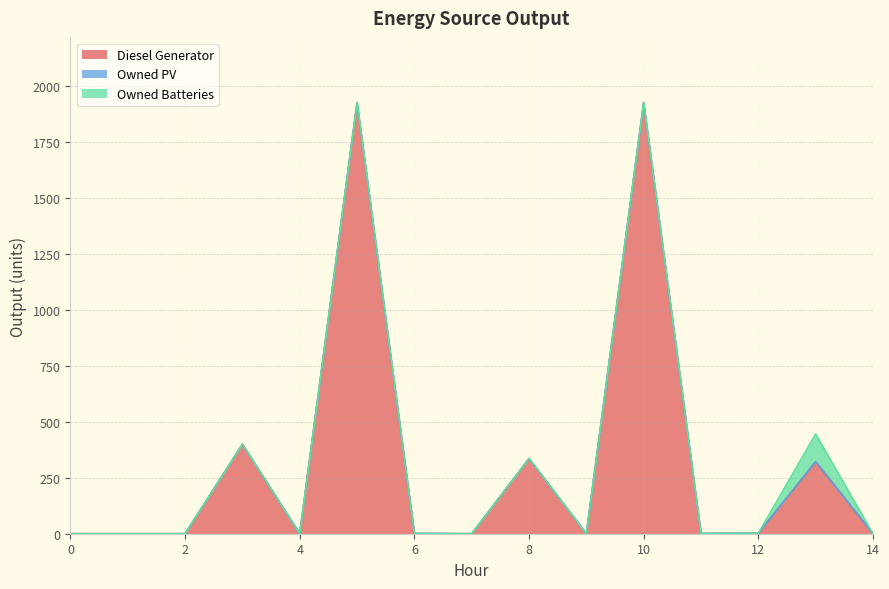

List the series in order of their peak value, highest first.

Diesel Generator, Owned Batteries, Owned PV